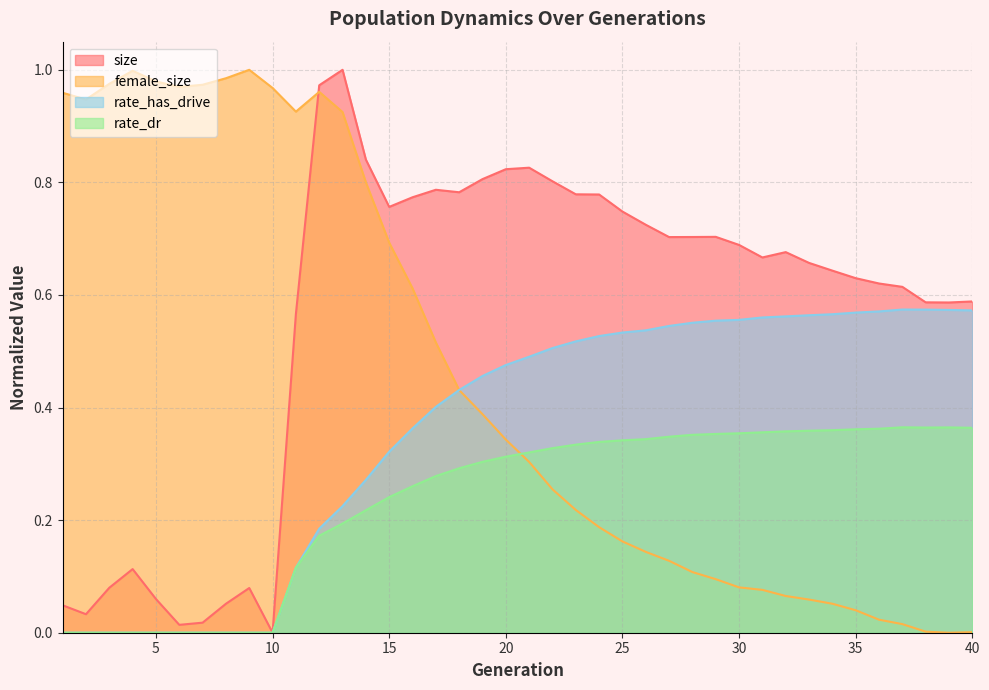

Rank the categories by size value from lowest to highest.

10, 6, 7, 2, 1, 8, 5, 9, 3, 4, 11, 39, 38, 40, 37, 36, 35, 34, 33, 31, 32, 30, 27, 28, 29, 26, 25, 15, 16, 24, 23, 18, 17, 22, 19, 20, 21, 14, 12, 13